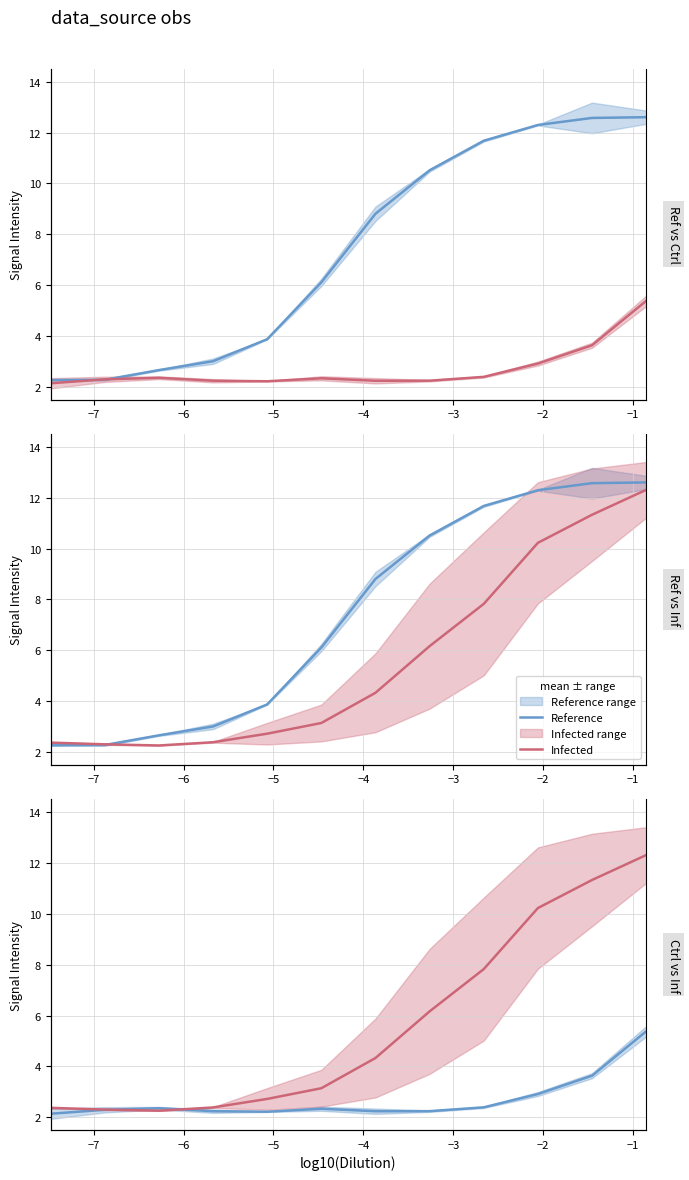

What is the maximum value shown in the chart?

12.6